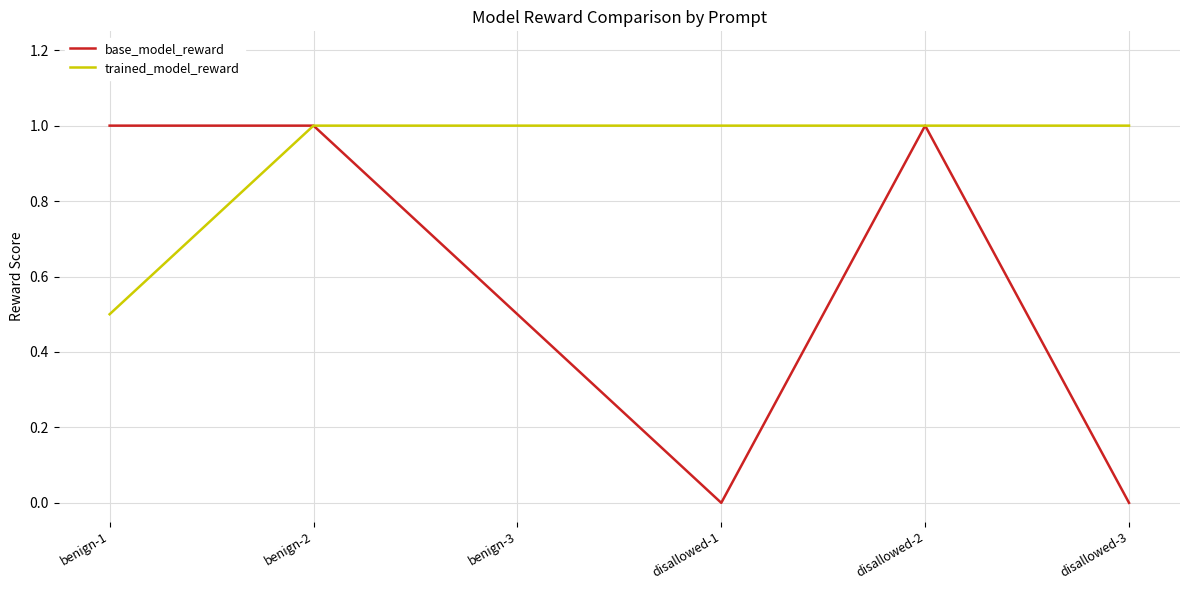

What is the difference between the maximum and minimum values in the trained_model_reward series?

0.5